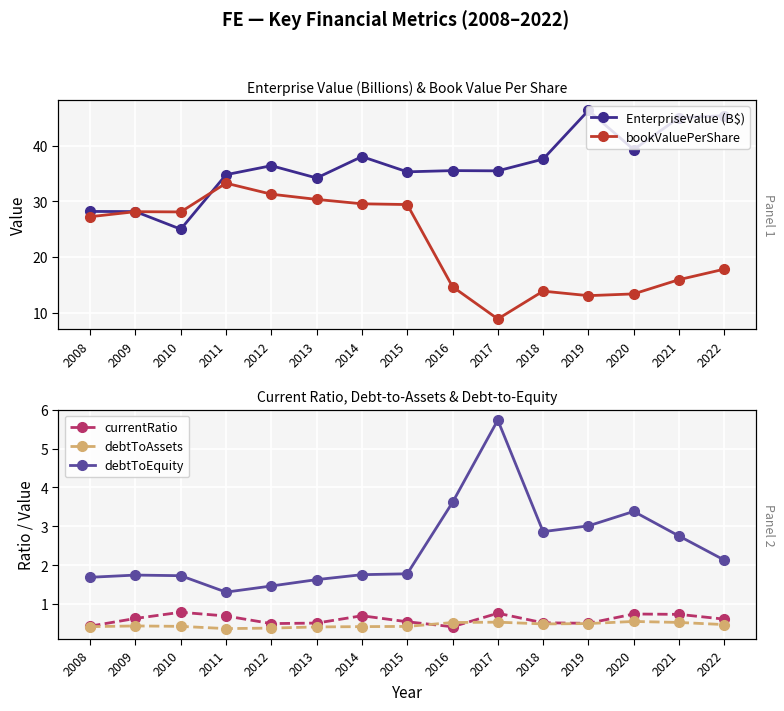

What is the maximum value for bookValuePerShare?

33.3